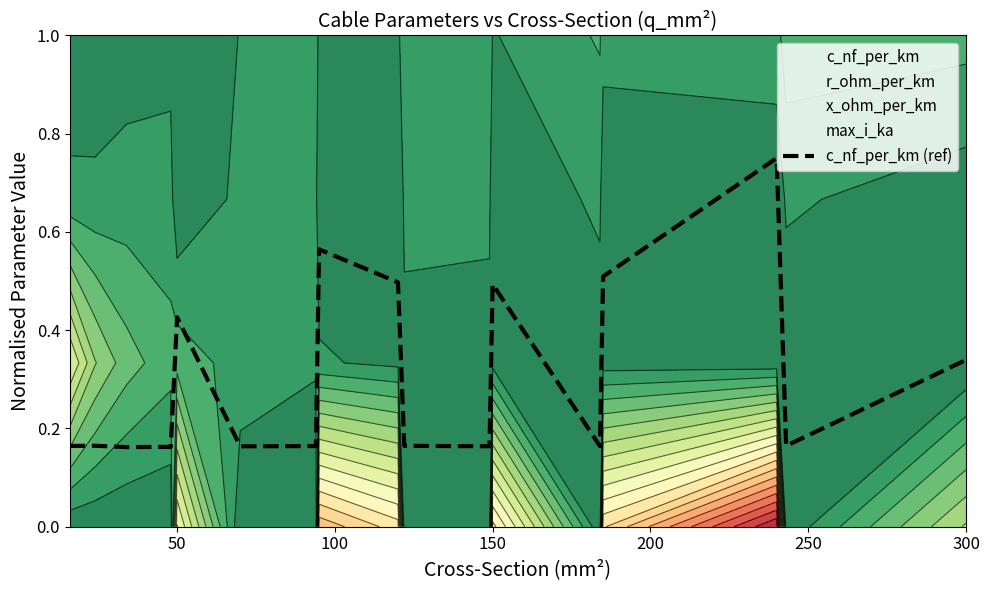

At which label is the value closest to 0?

100